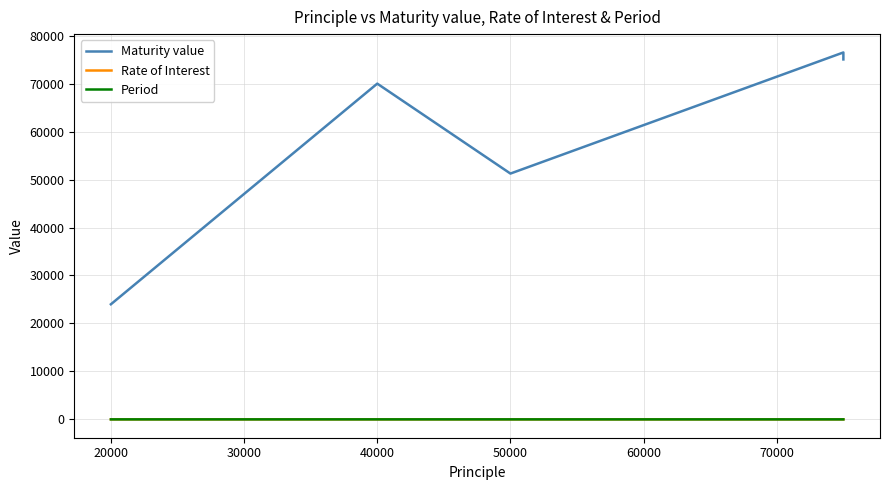

True or false: Maturity value has a value of 126916.9 at 50000.

False